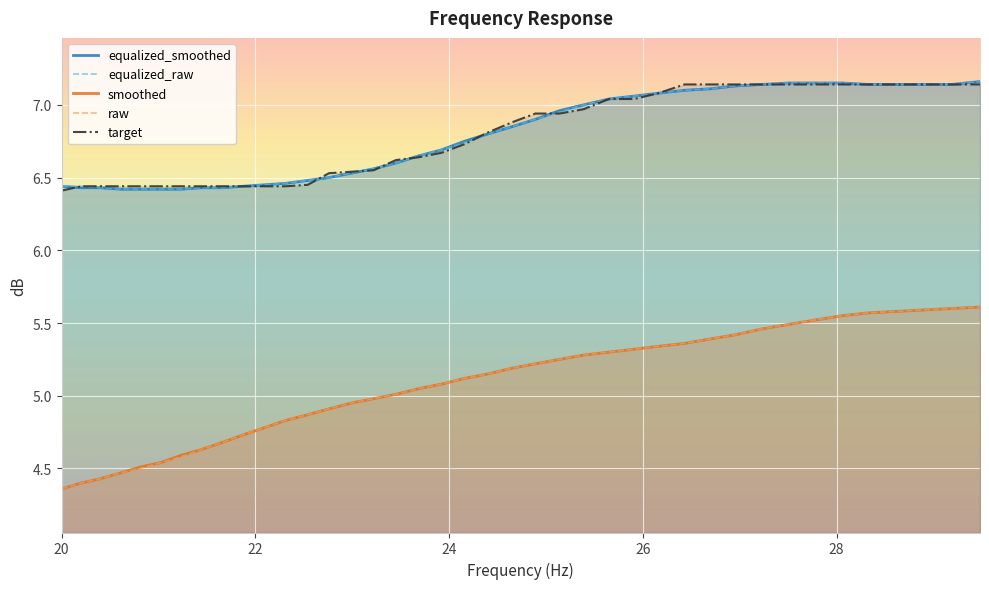

After their last crossing, which series has the higher values: target or equalized_raw?

equalized_raw